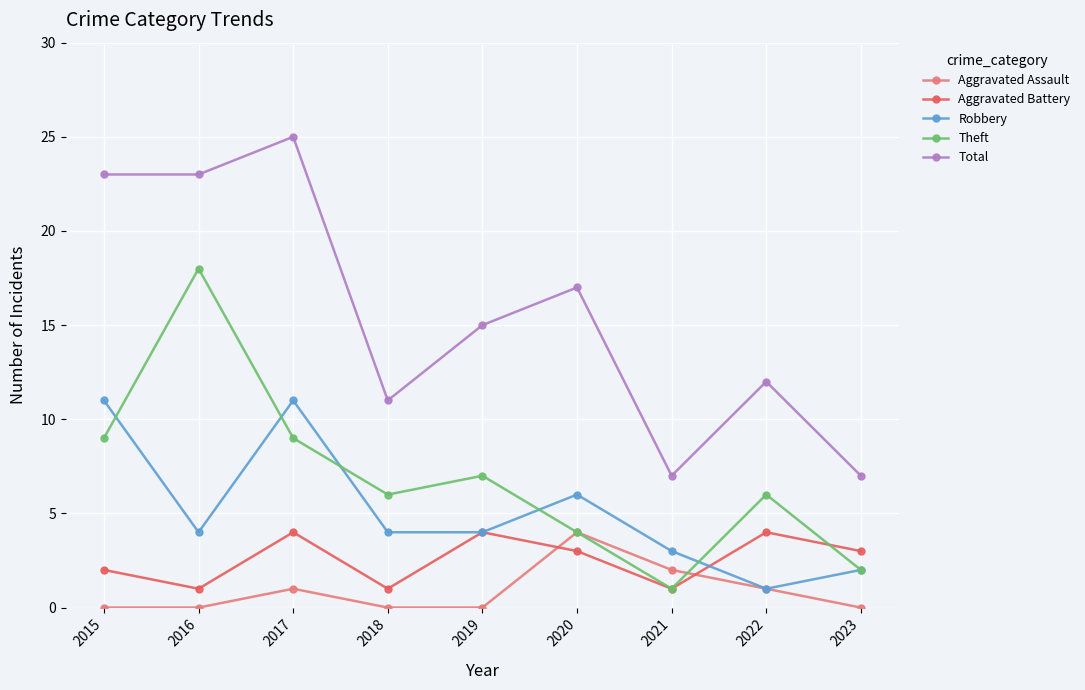

The value of Theft at 2017 is 13. True or false?

False